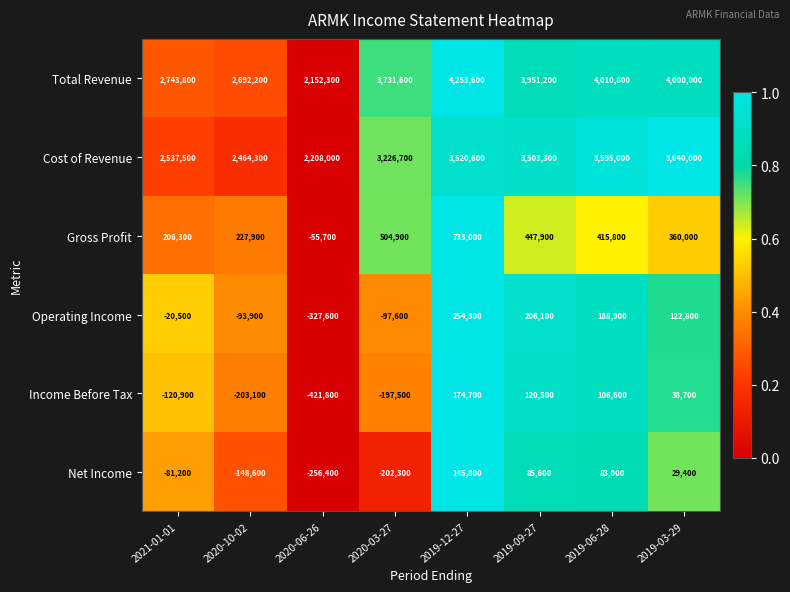

The value of Operating Income at 2019-12-27 is 254300. True or false?

True